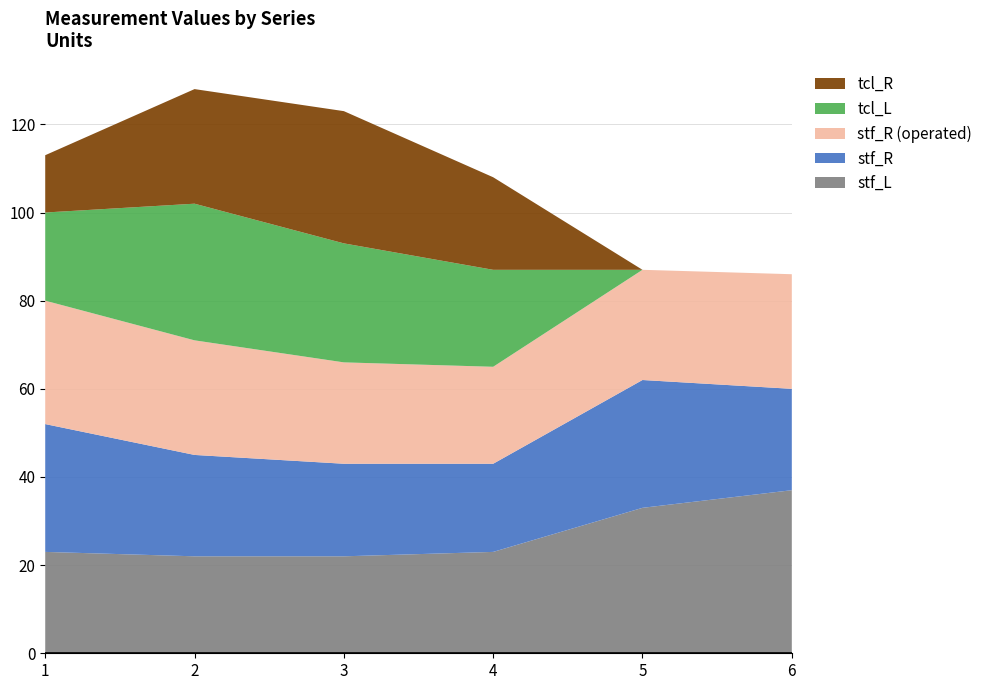

Reading left to right, transcribe all the data shown in this chart.

stf_L: 23	22	22	23	33	37
stf_R: 29	23	21	20	29	23
stf_R (operated): 28	26	23	22	25	26
tcl_L: 20	31	27	22	0	0
tcl_R: 13	26	30	21	0	0